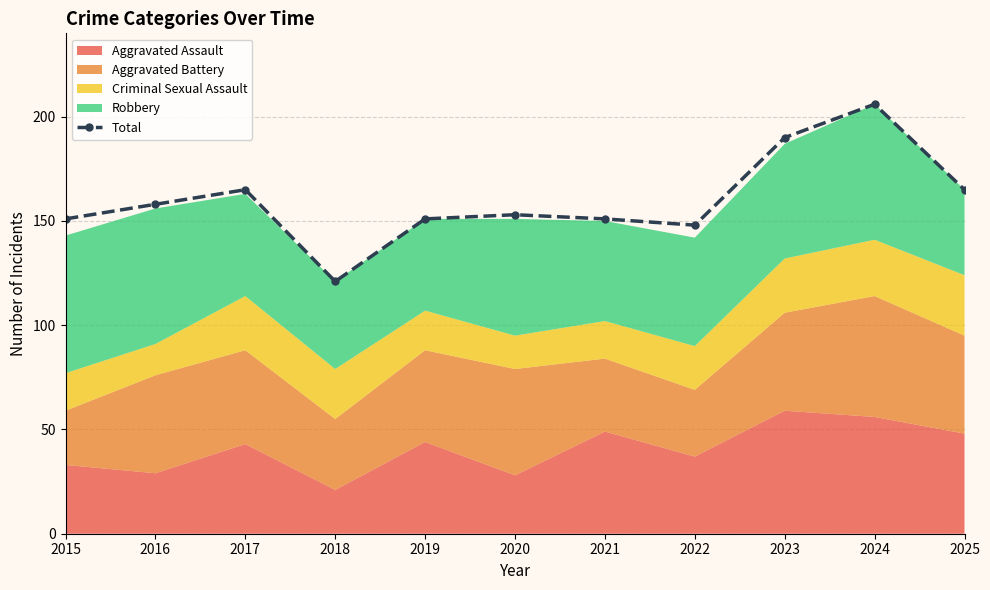

What is the value of the 2nd point from the left?

158